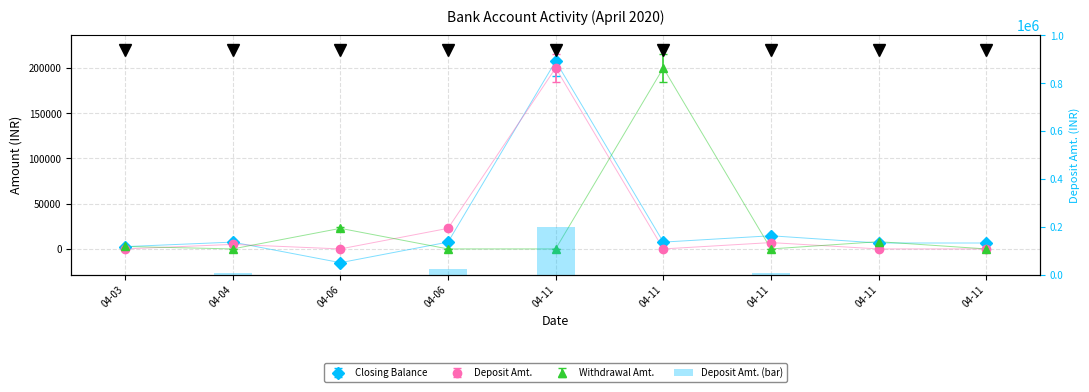

True or false: the data shows -114591 at 04-11.

False